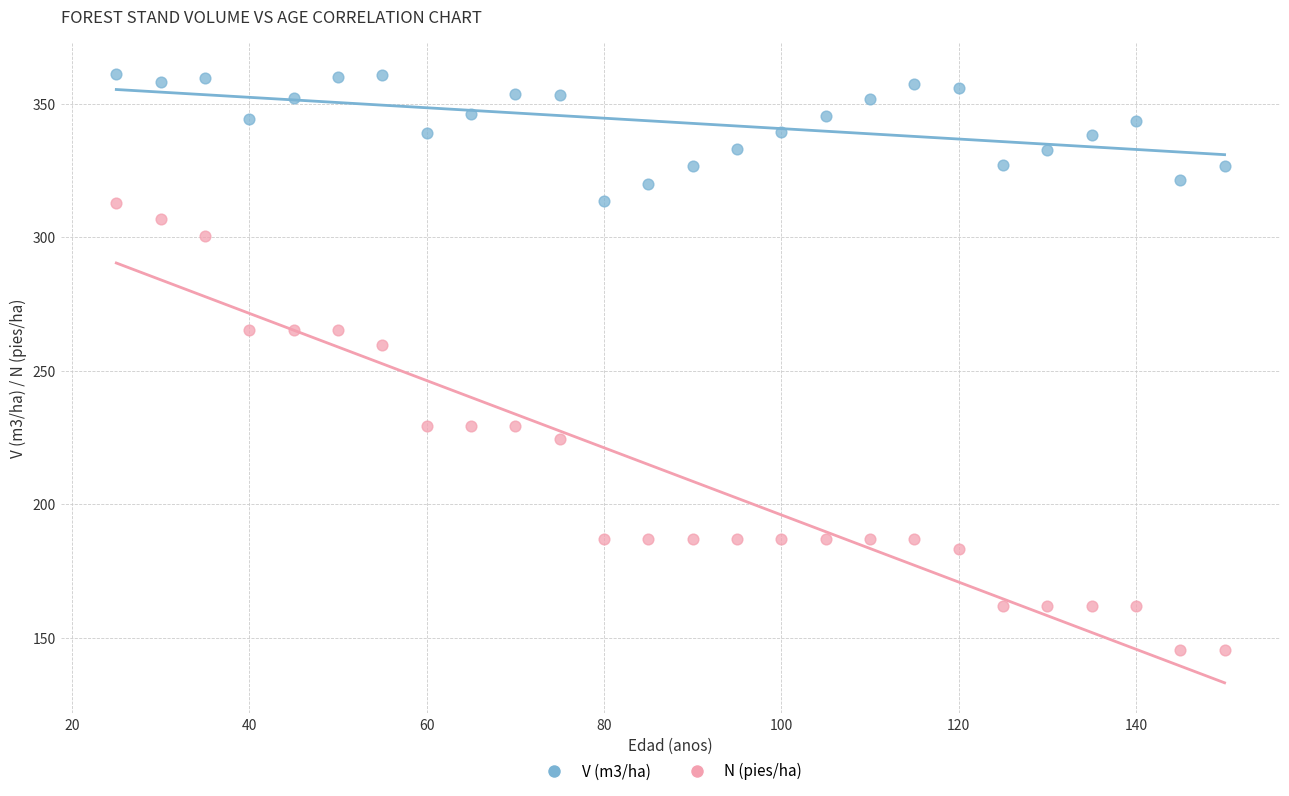

Across all data points, what is the range of Y values (max minus min)?

215.7